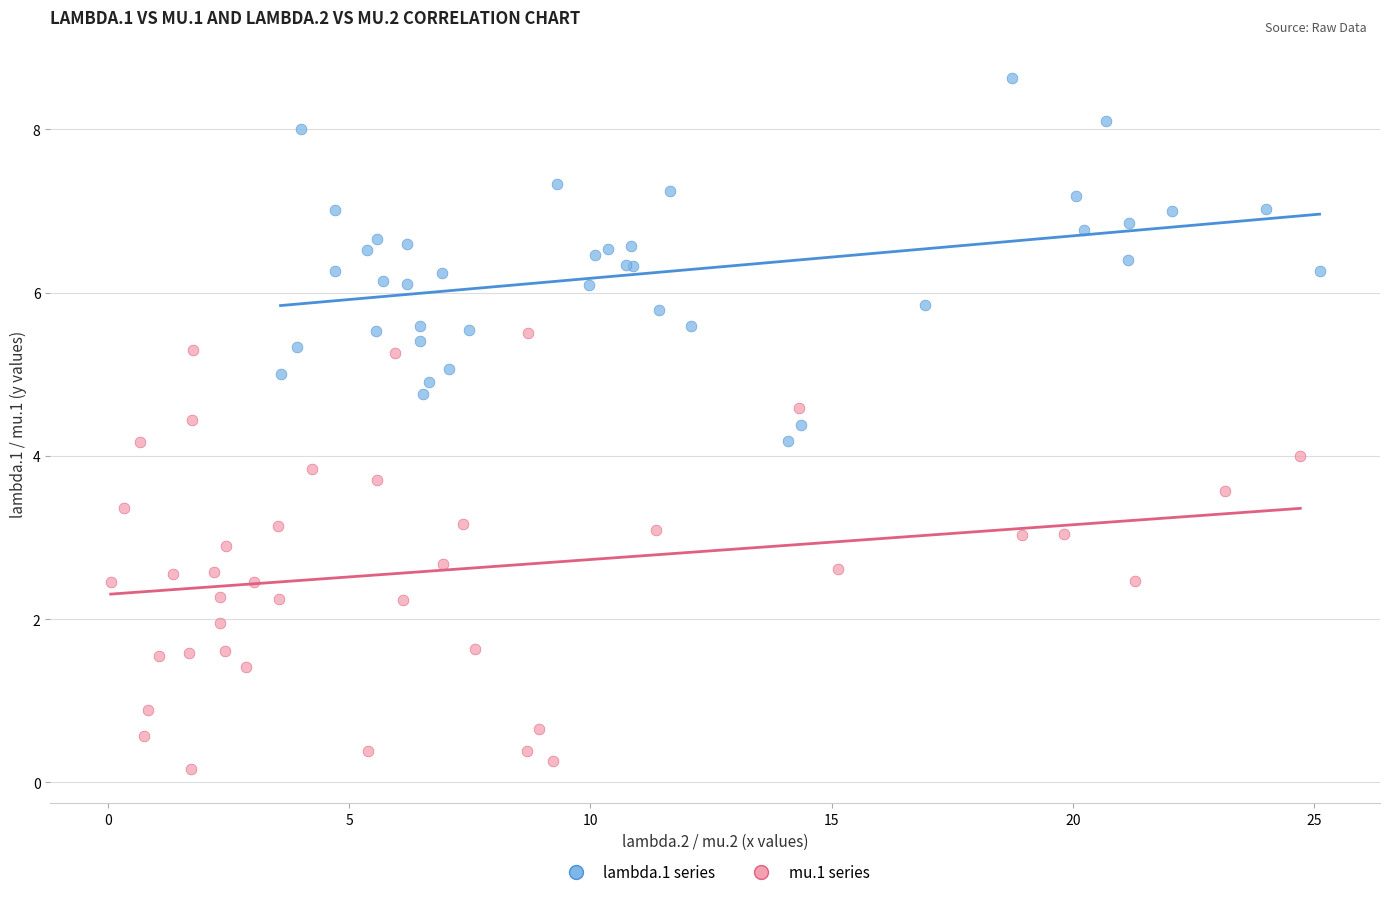

Which series has the largest Y range (max minus min)?

mu.1 series